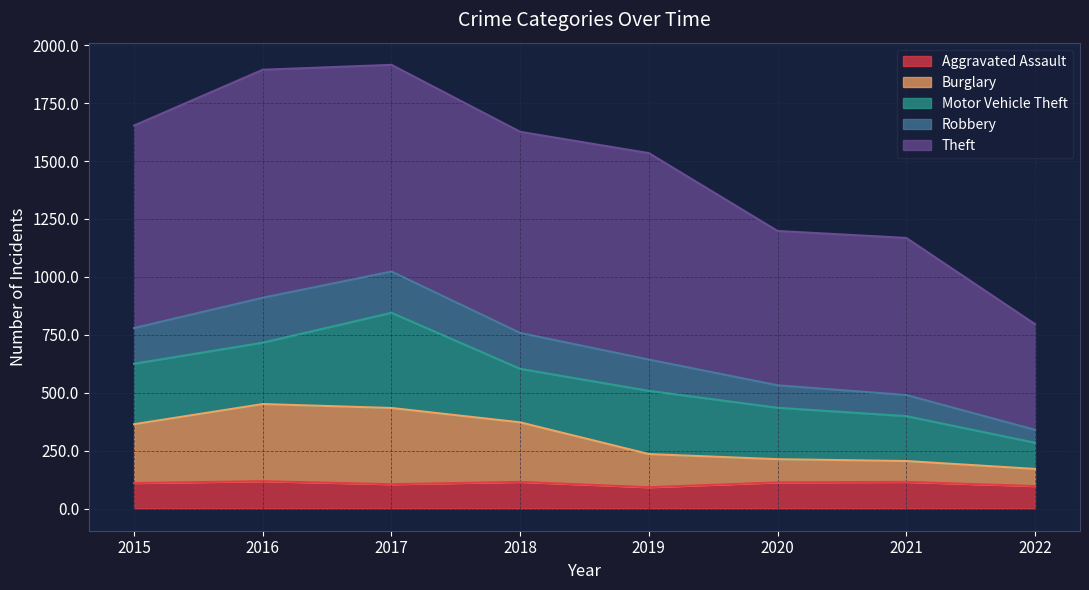

What is the minimum value for Aggravated Assault?

92